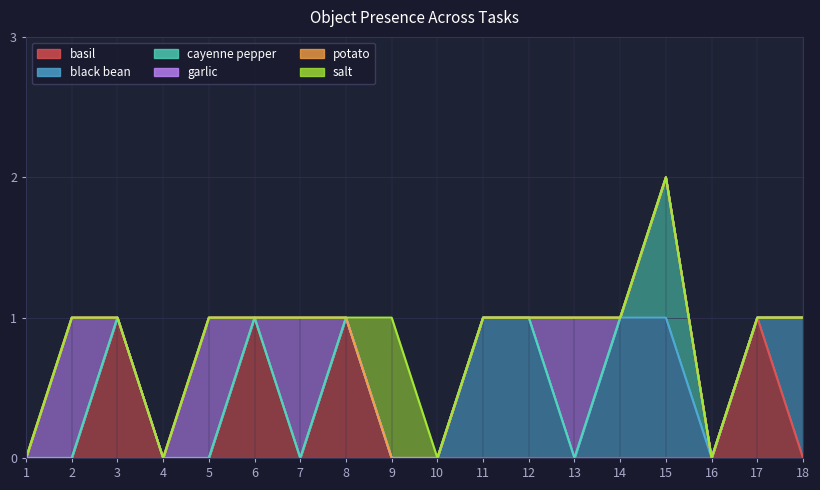

At which label does Object_32_cayenne pepper reach its peak?

15